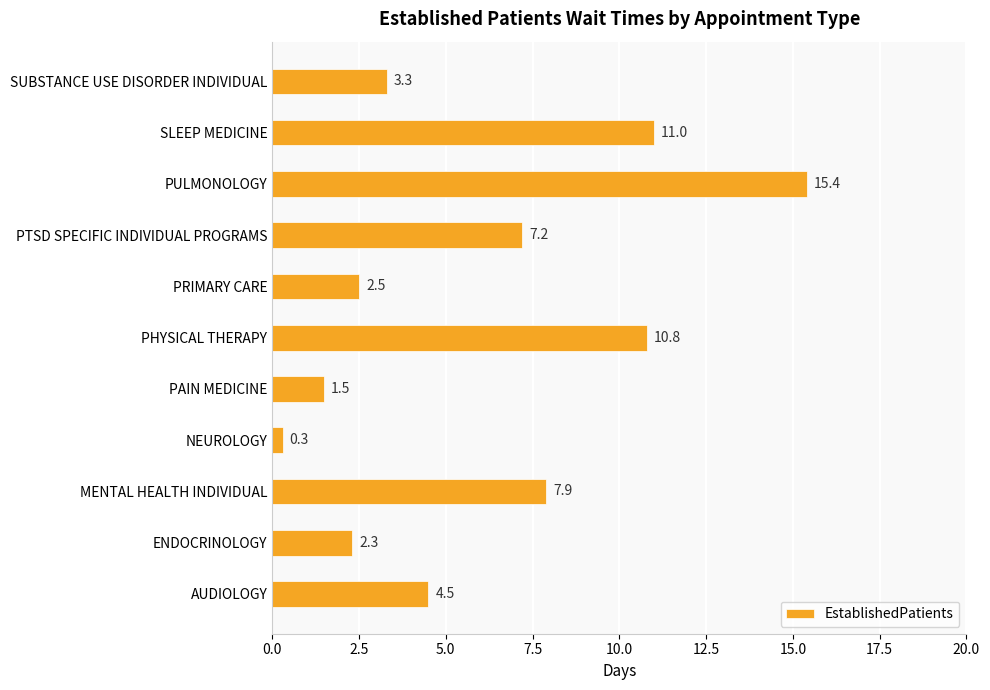

The value at PTSD SPECIFIC INDIVIDUAL PROGRAMS is 12.0. True or false?

False